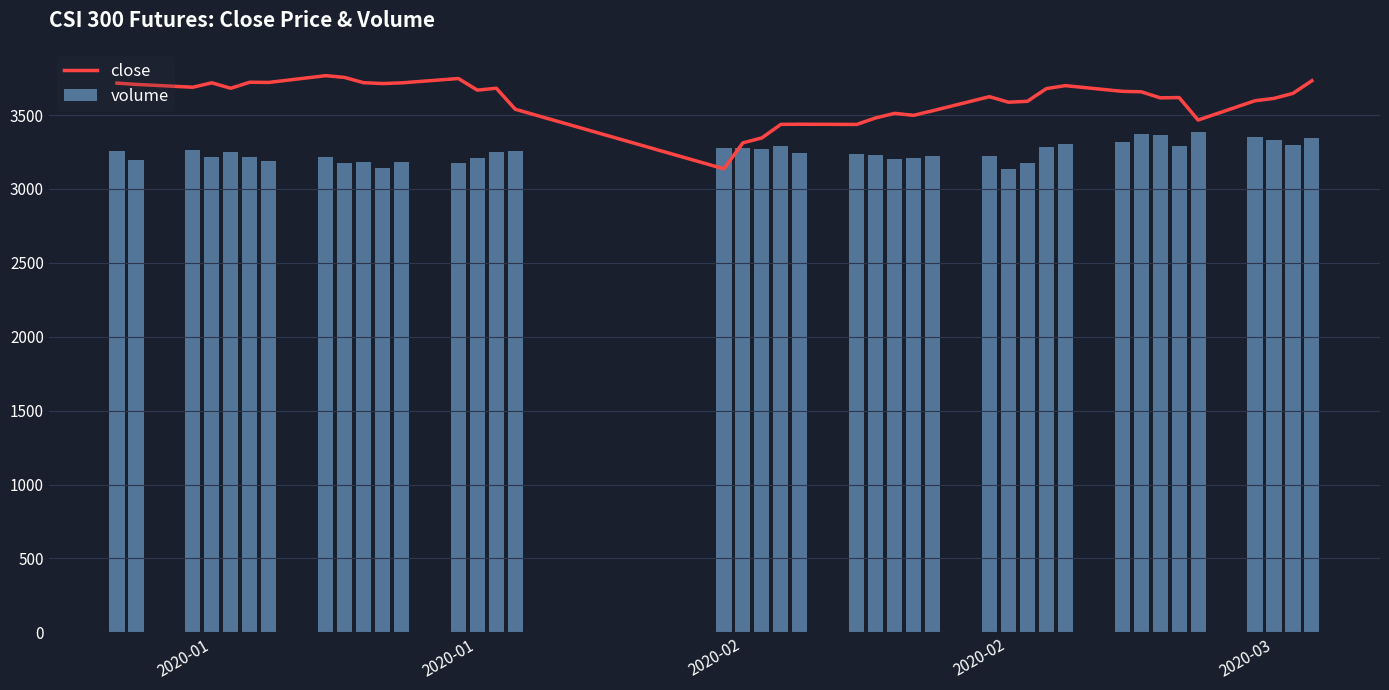

What is the sum of the volume values at 2020-02 and 17?

6542.3